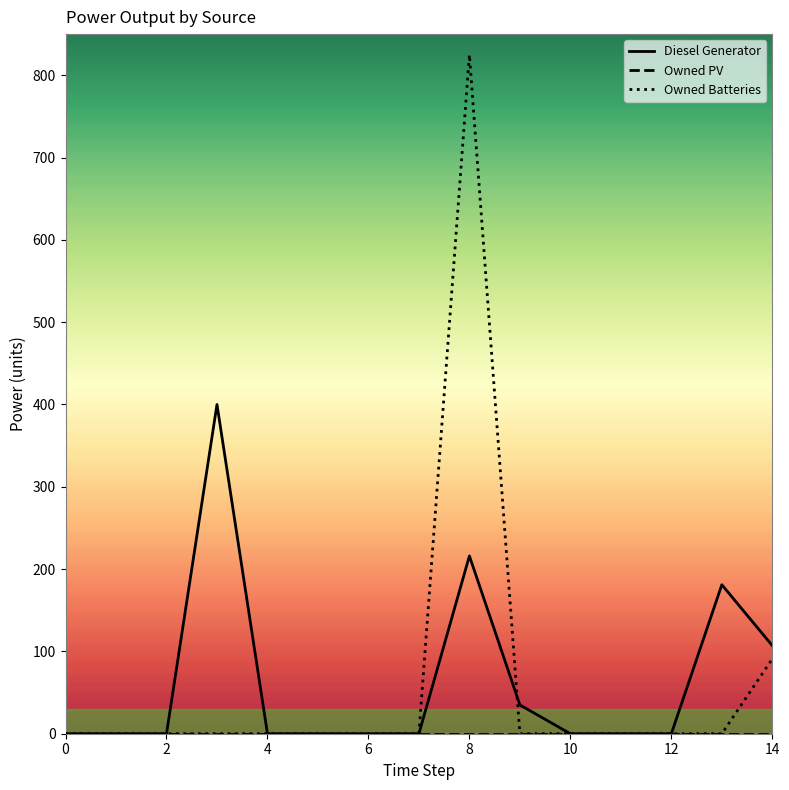

What is the maximum value shown in the chart?

825.0